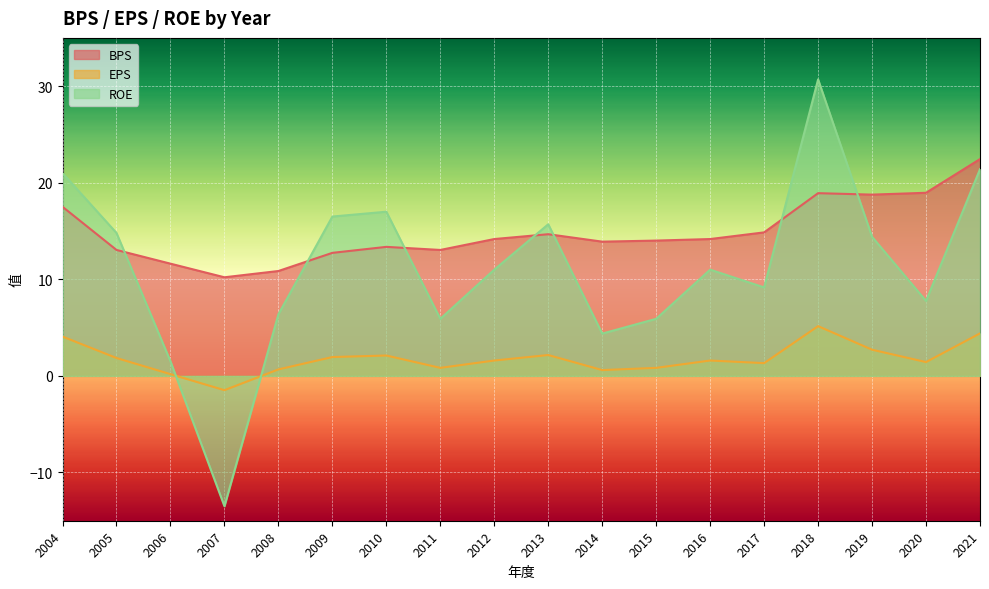

What is the minimum value for BPS?

10.2